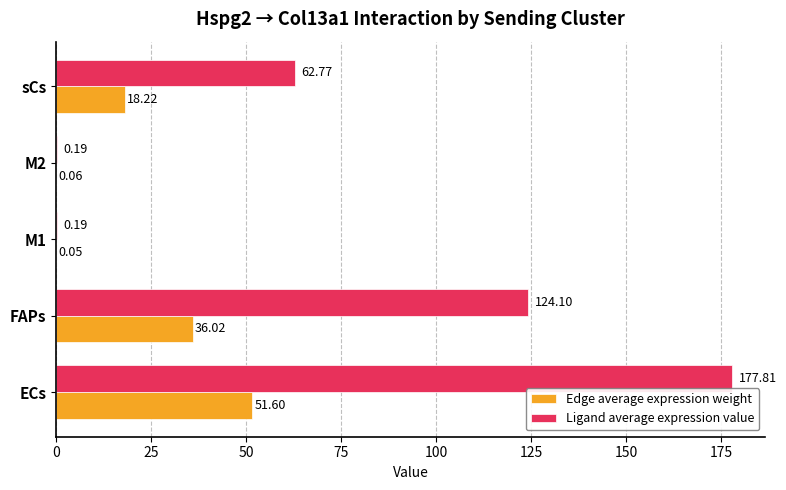

Between FAPs and M1, which series saw the biggest shift?

Ligand average expression value